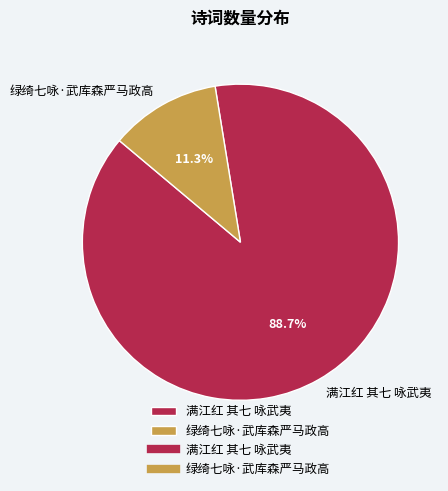

Which category has the smallest portion of the pie?

绿绮七咏·武库森严马政高